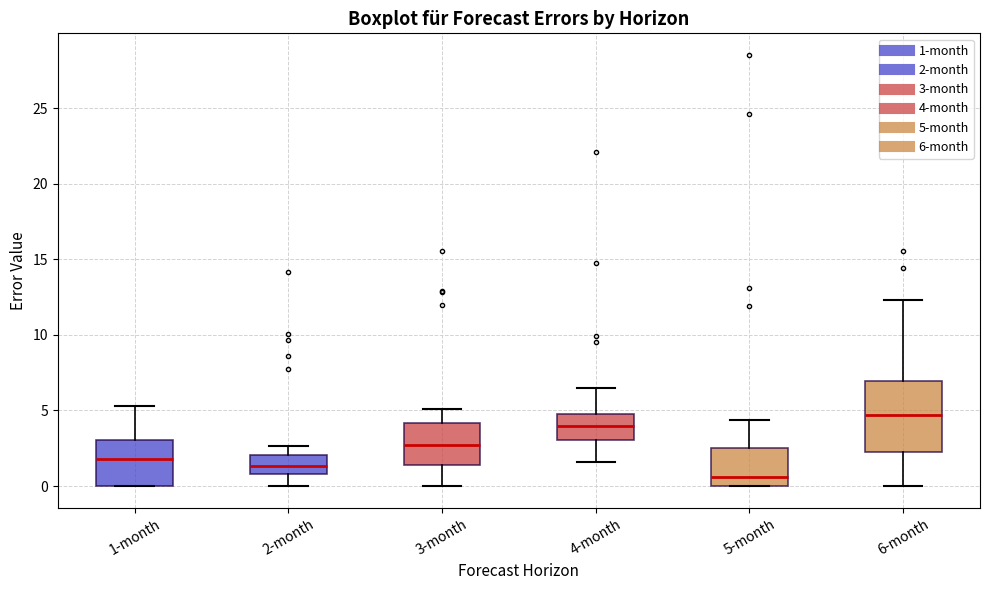

Reading left to right, transcribe this box plot: for each box, give where its median line is, the range the box spans, and where its two whiskers end, as read against the y-axis. The values are not printed on the chart, so give them approximately, as read against the axis.

1-month: median 2.0, box 0.0 to 3.0, whiskers 0.0 to 5.5
2-month: median 1.5, box 1.0 to 2.0, whiskers 0.0 to 2.5
3-month: median 2.5, box 1.5 to 4.0, whiskers 0.0 to 5.0
4-month: median 4.0, box 3.0 to 4.5, whiskers 1.5 to 6.5
5-month: median 0.5, box 0.0 to 2.5, whiskers 0.0 to 4.5
6-month: median 4.5, box 2.5 to 7.0, whiskers 0.0 to 12.5